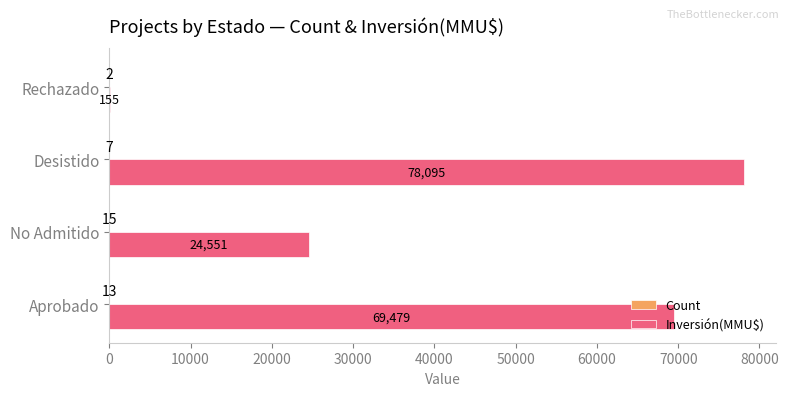

What value does the Inversión(MMU$) series have at Rechazado?

155